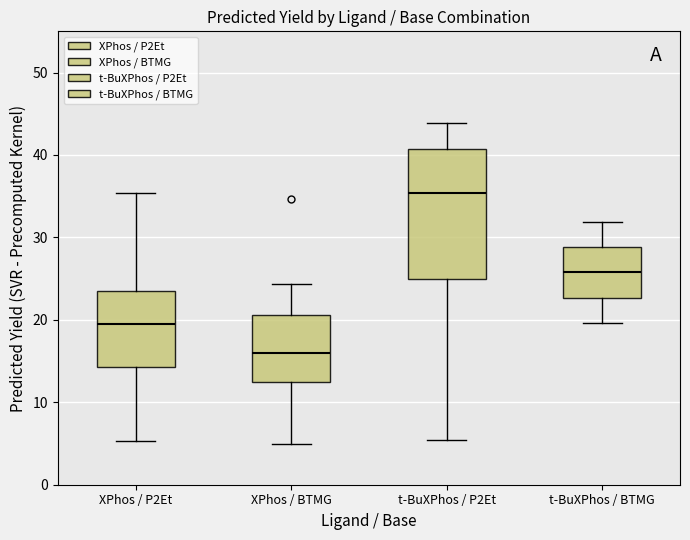

Which box has the lowest median line?

XPhos / BTMG